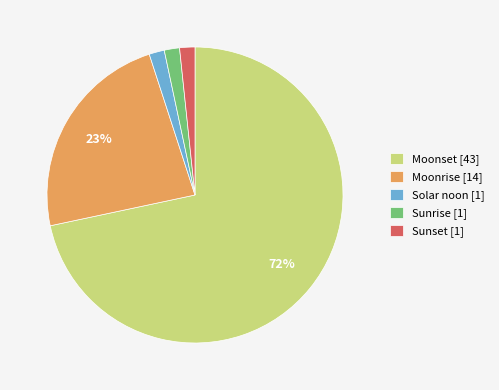

To the nearest percent, what is the average slice percentage?

20%